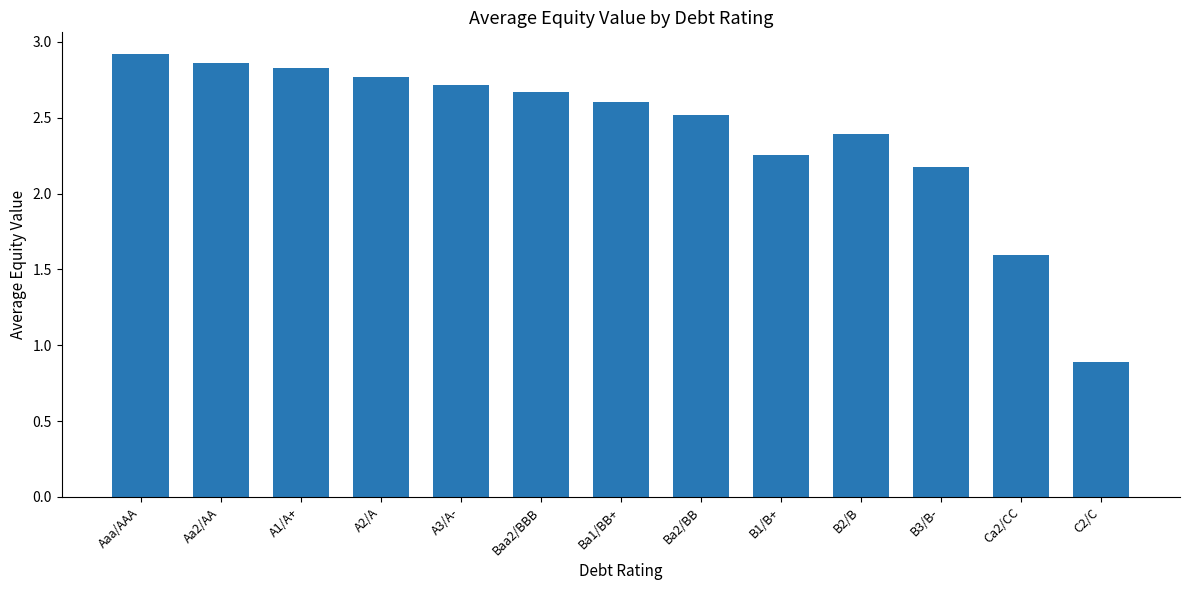

What is the sum of the values at B1/B+ and A2/A?

5.0